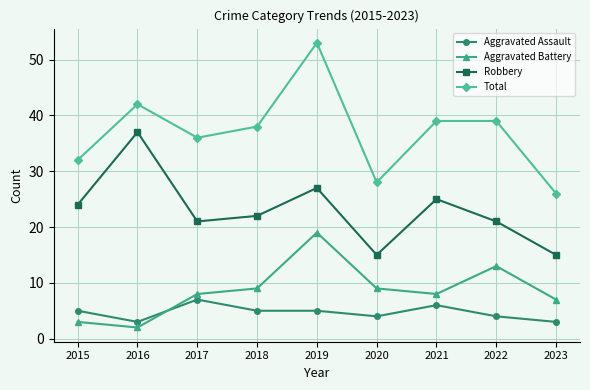

True or false: Robbery and Total intersect in this chart.

False